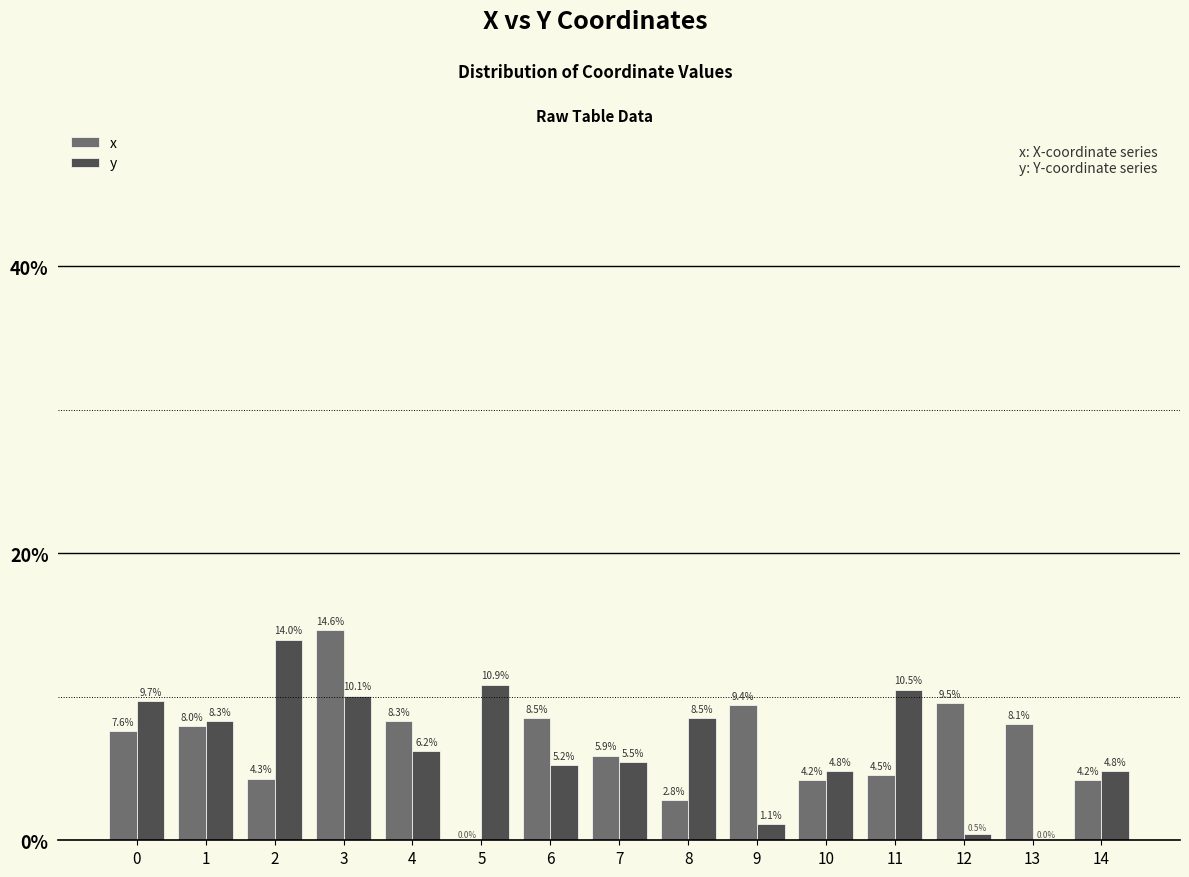

At which category is the sum across all series the highest?

3